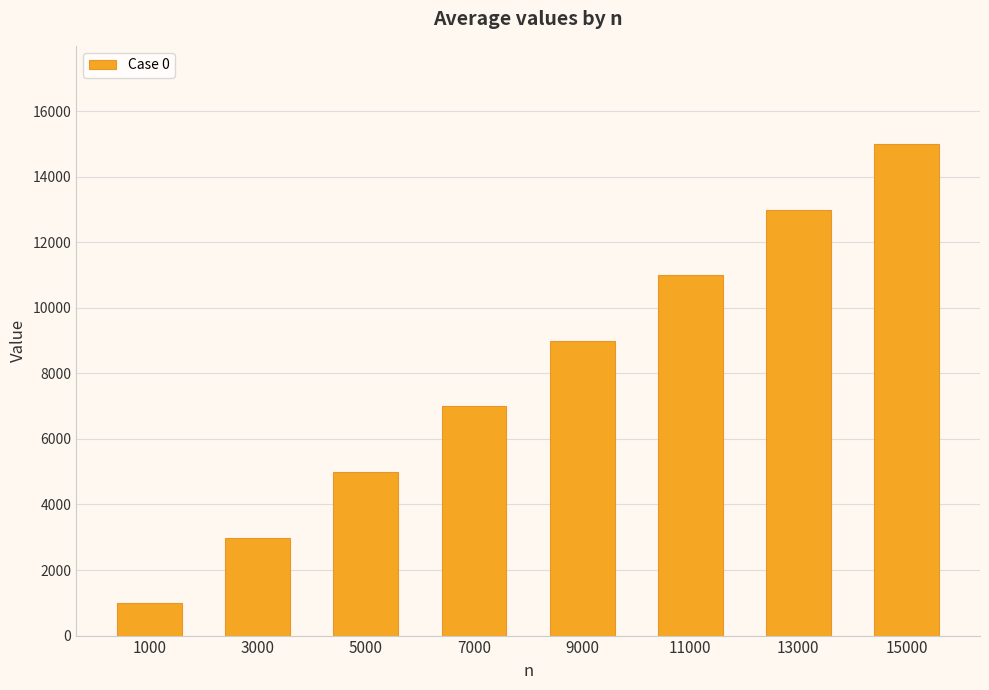

Rank the categories by value from highest to lowest.

15000, 13000, 11000, 9000, 7000, 5000, 3000, 1000